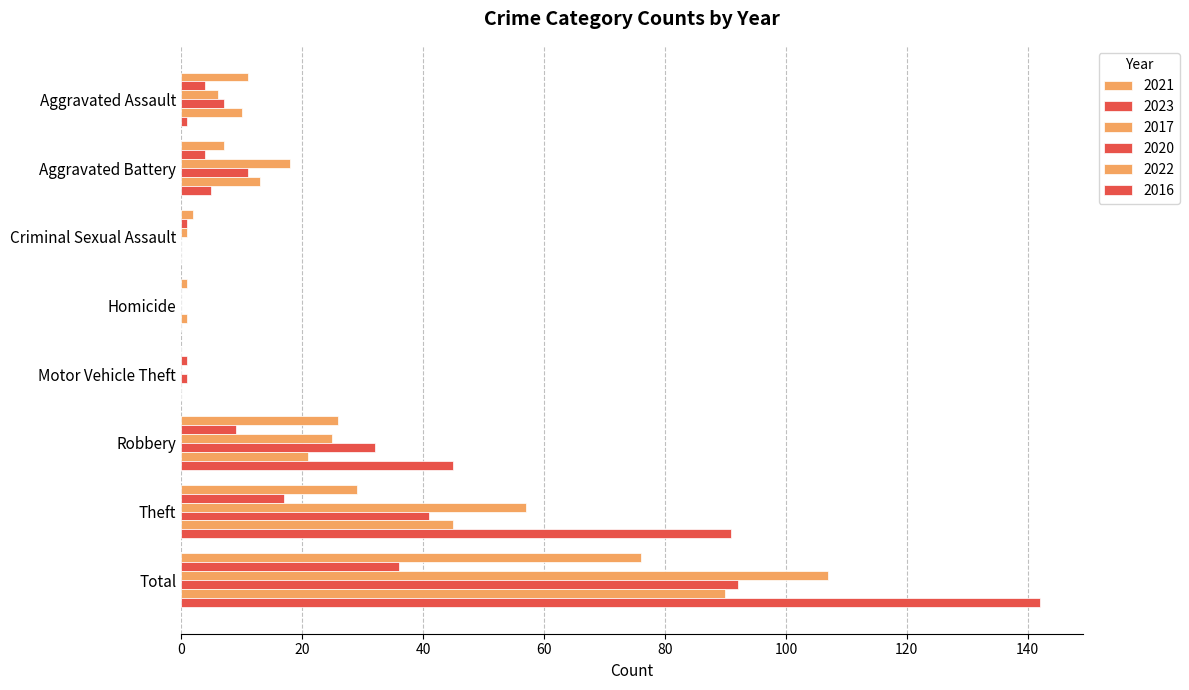

What is the highest value of the 2016 series?

142